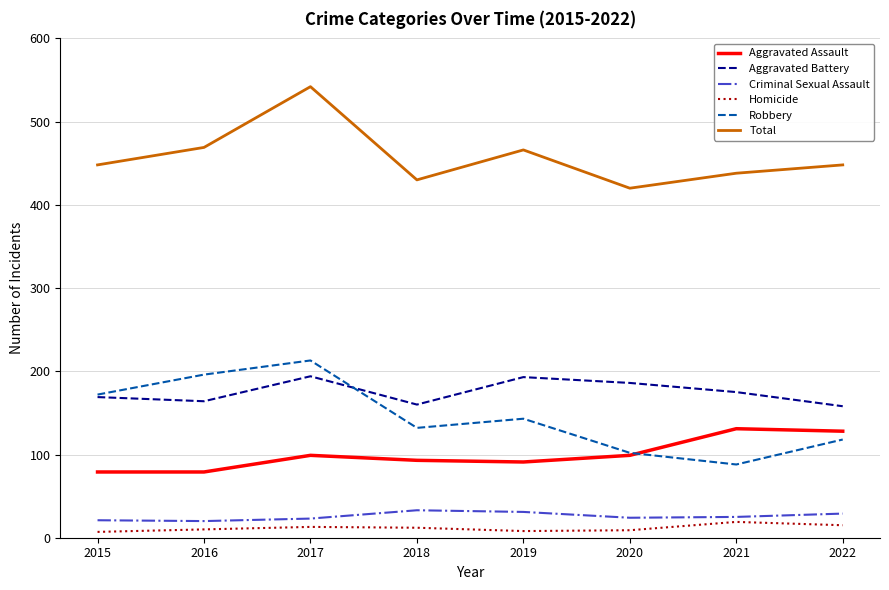

List the series in order of their peak value, lowest first.

Homicide, Criminal Sexual Assault, Aggravated Assault, Aggravated Battery, Robbery, Total